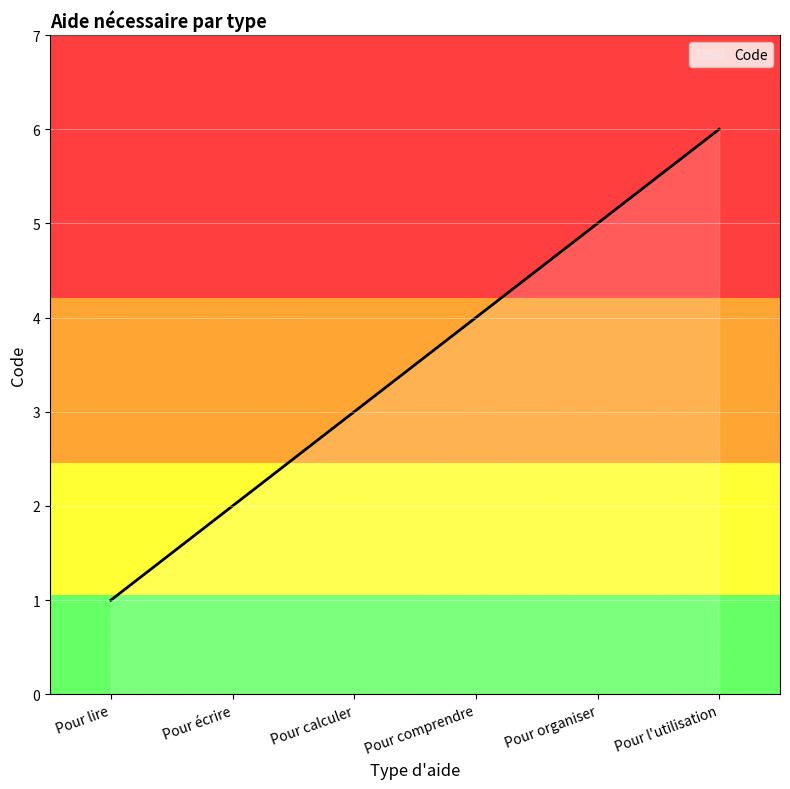

Does the chart have visible grid lines?

Yes